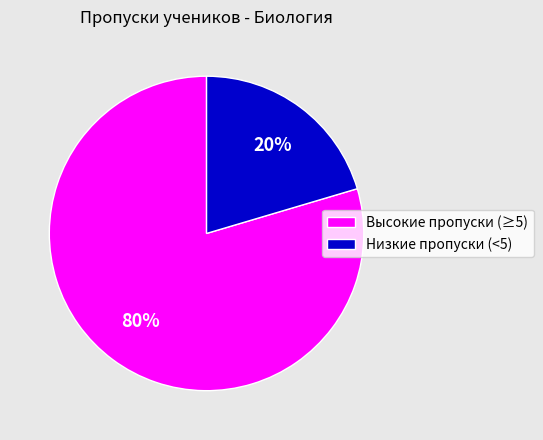

Is Низкие пропуски (<5) the majority of the pie?

No